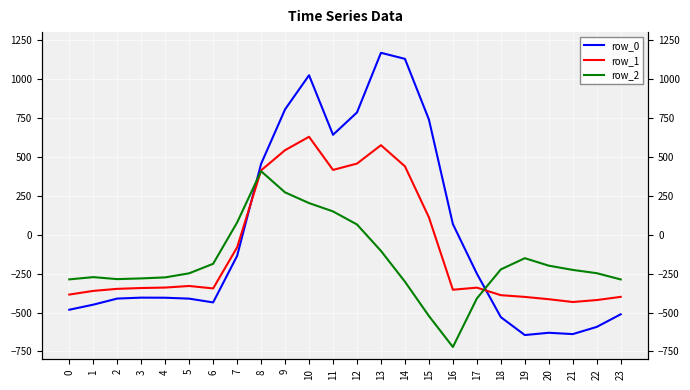

Rank the series by their average value, from lowest to highest.

row_2, row_1, row_0